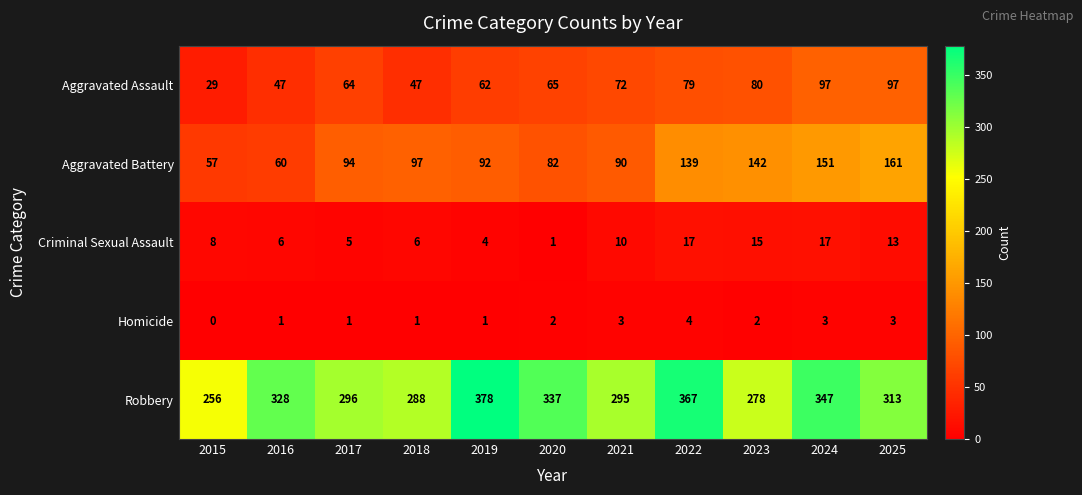

What is the difference between the highest and lowest values at 2022?

363